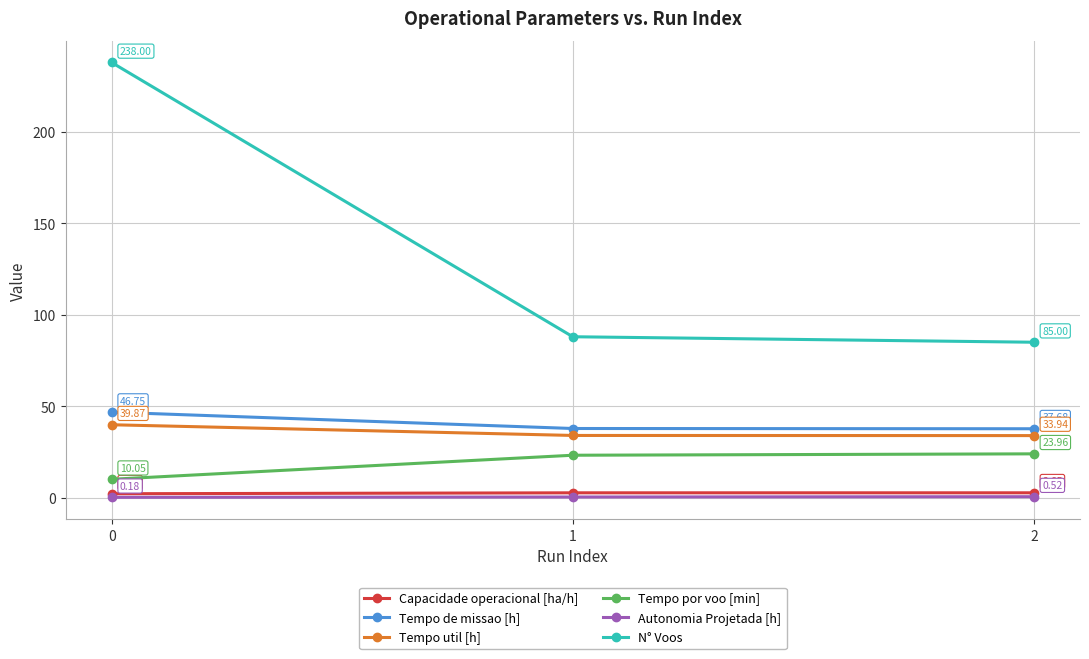

Read the Tempo de missao [h] value at 1.

37.8